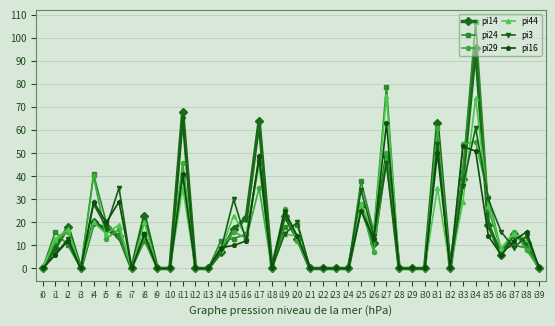

At how many categories does at least one series exceed 101?

1